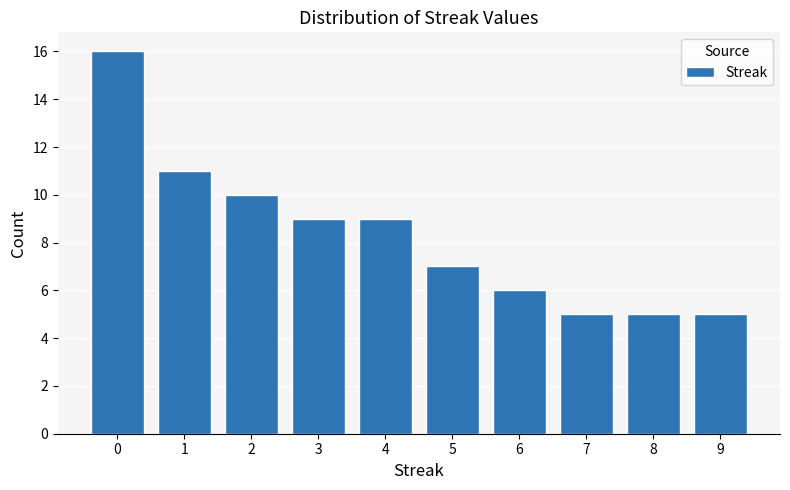

Reading left to right, transcribe all the data shown in this chart.

16	11	10	9	9	7	6	5	5	5